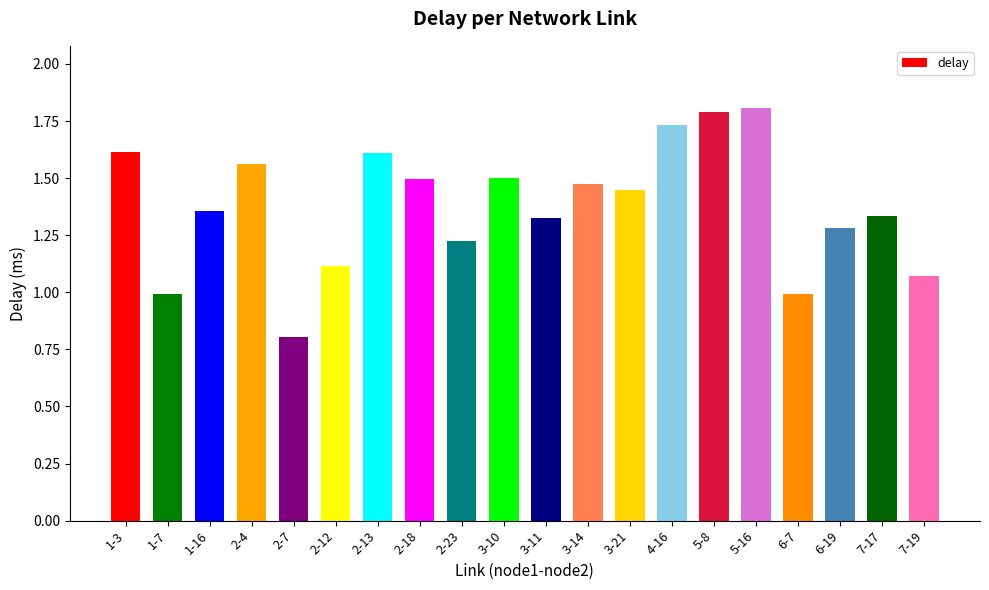

Between 2-4 and 3-14, which is larger?

2-4